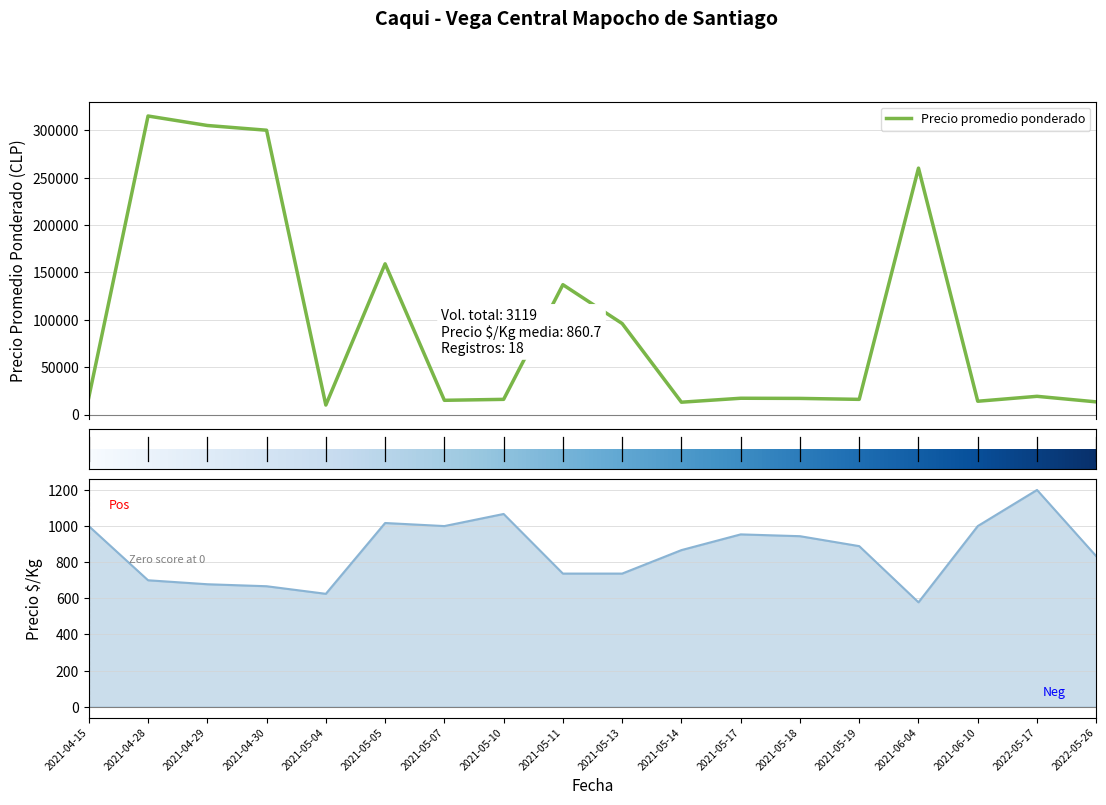

Is this an area chart (filled region under the line)?

No